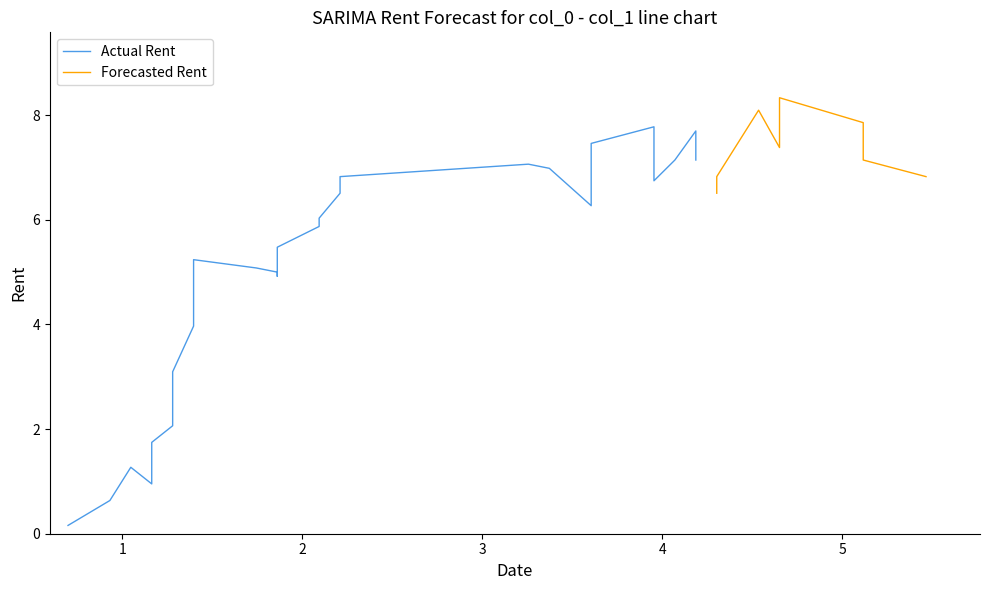

What is the sum of all values?

224.4